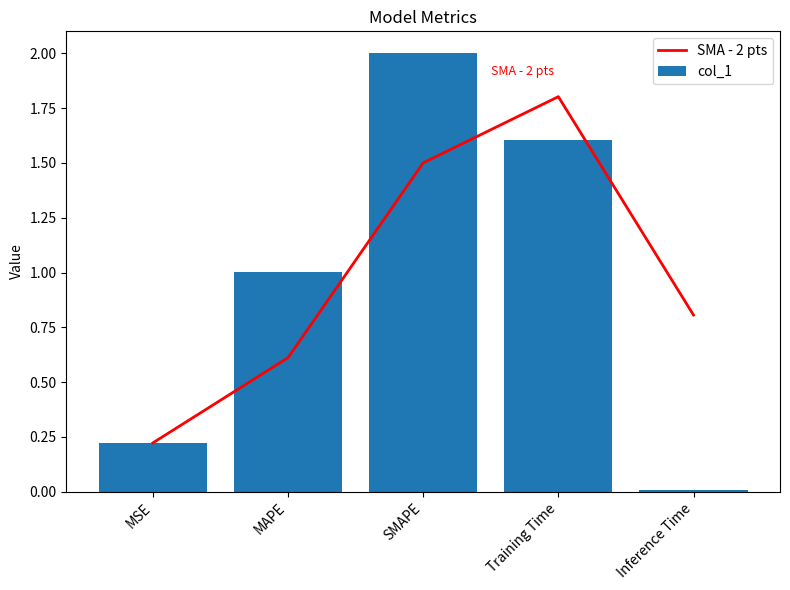

The SMA - 2 pts series shows 0.7 at SMAPE. True or false?

False